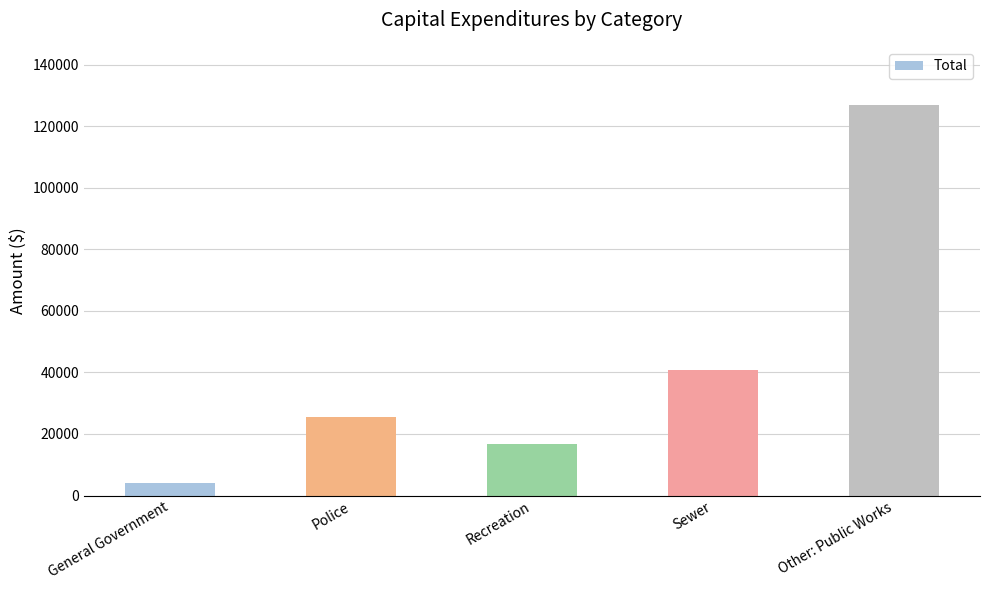

What is the change in value from General Government to Other: Public Works?

+122811